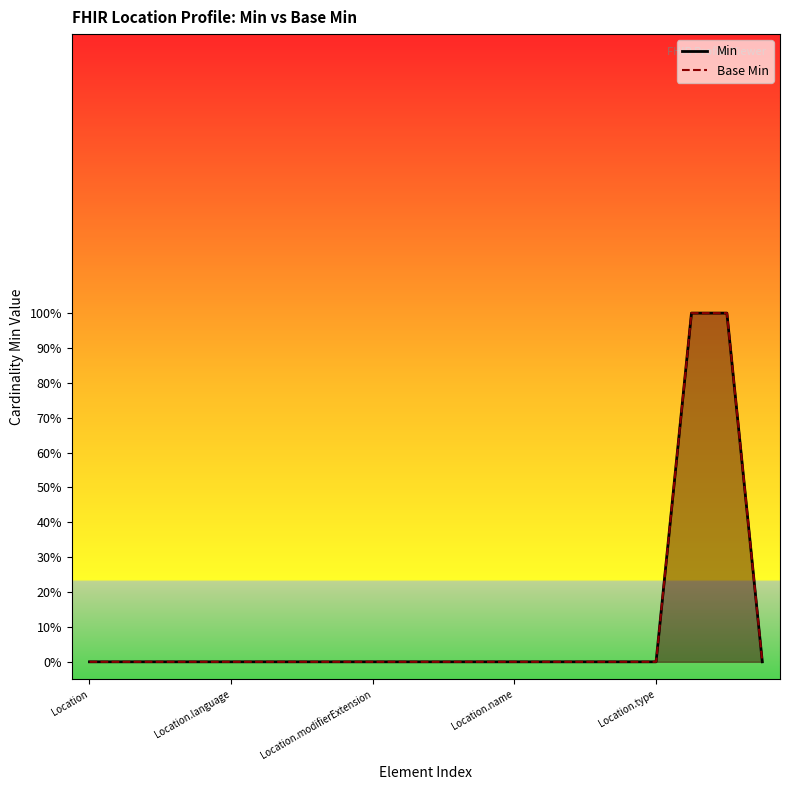

Count the number of categories in the chart.

20